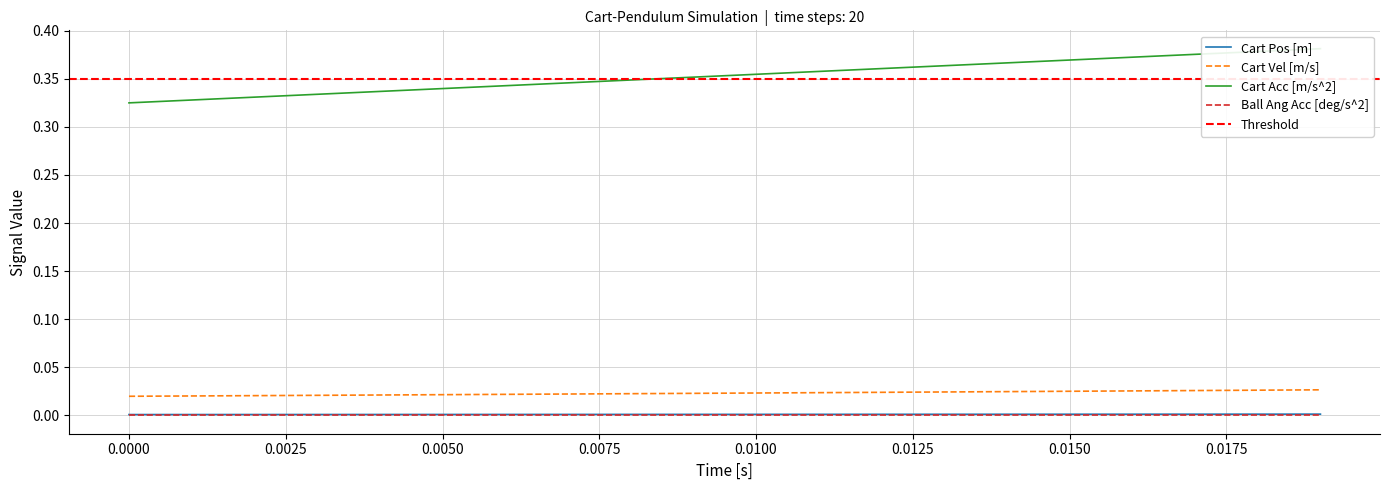

True or false: Ball Ang Acc [deg/s^2] and Cart Vel [m/s] intersect in this chart.

False